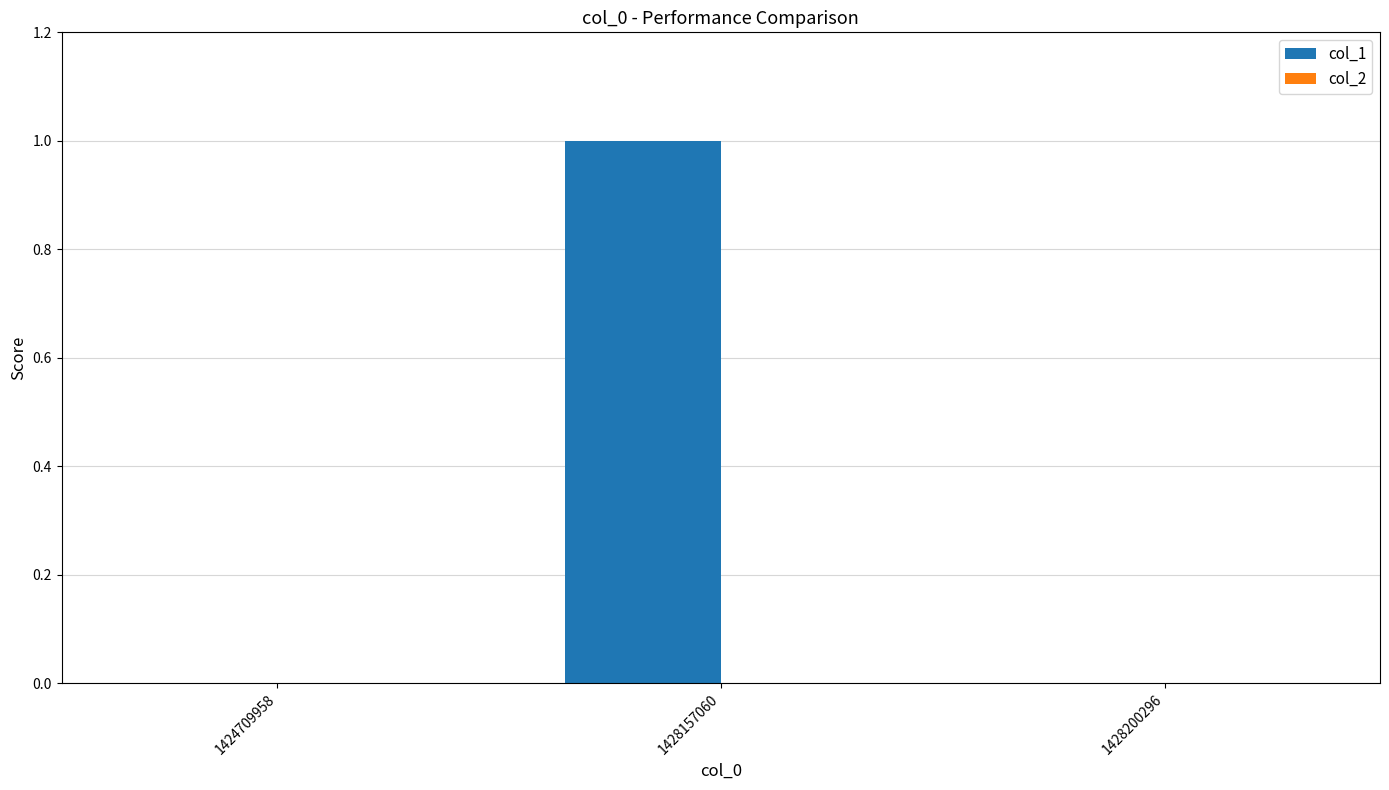

Which has a higher value, 1428200296 or 1428157060?

1428157060